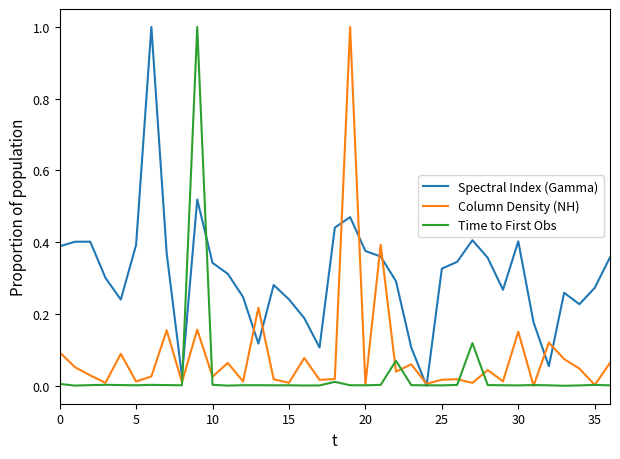

What is the greatest value displayed?

1.0